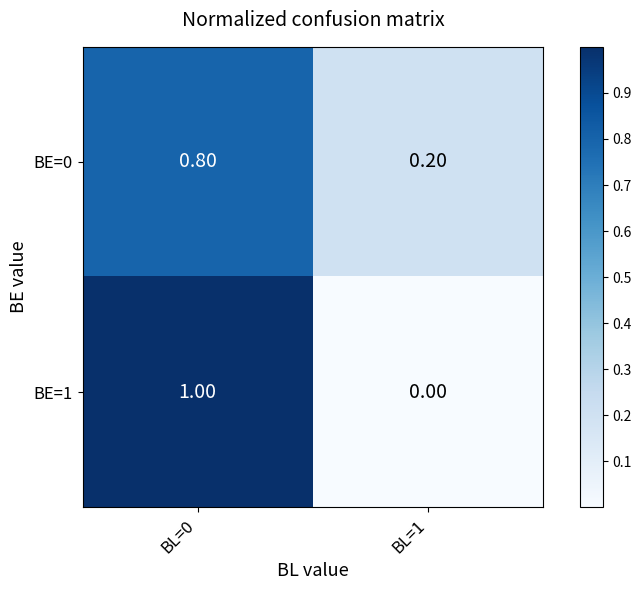

What is the total value across all series at BL=1?

0.2